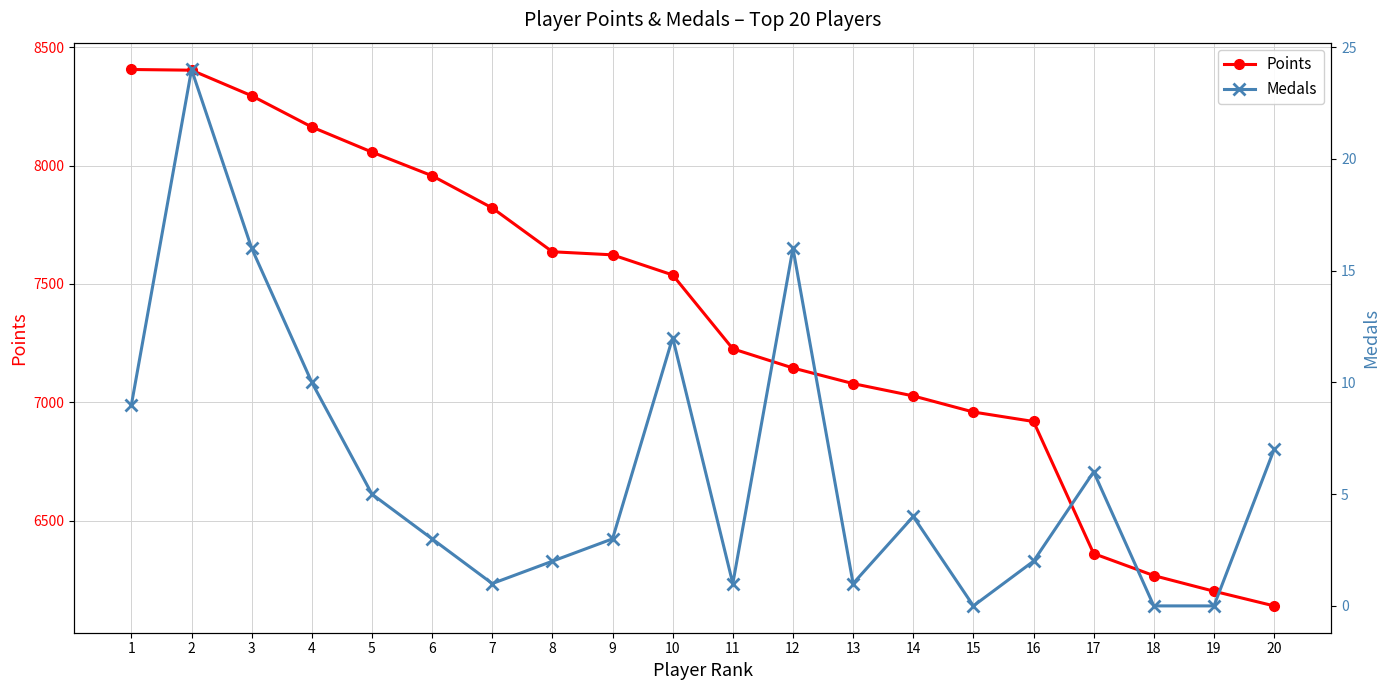

True or false: Points has more than 1 interior local peaks.

False